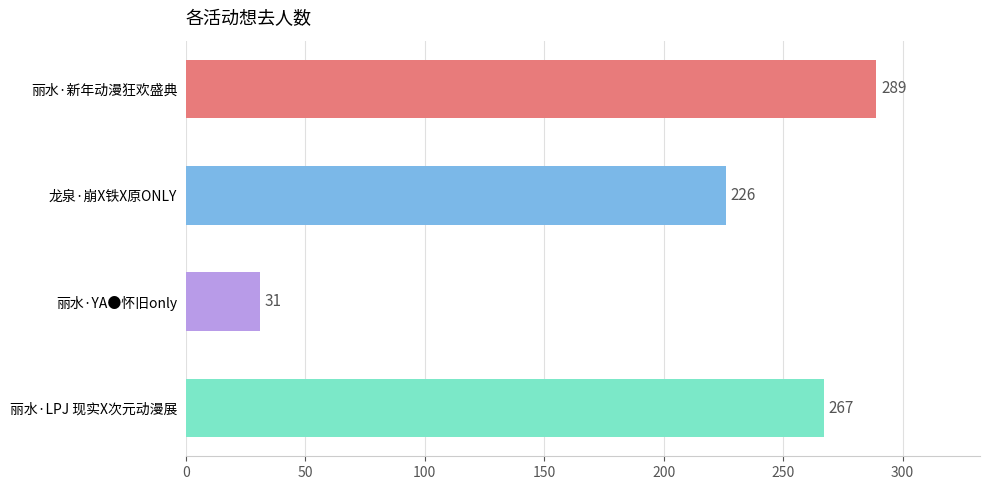

True or false: the data shows 289 at 丽水·新年动漫狂欢盛典.

True